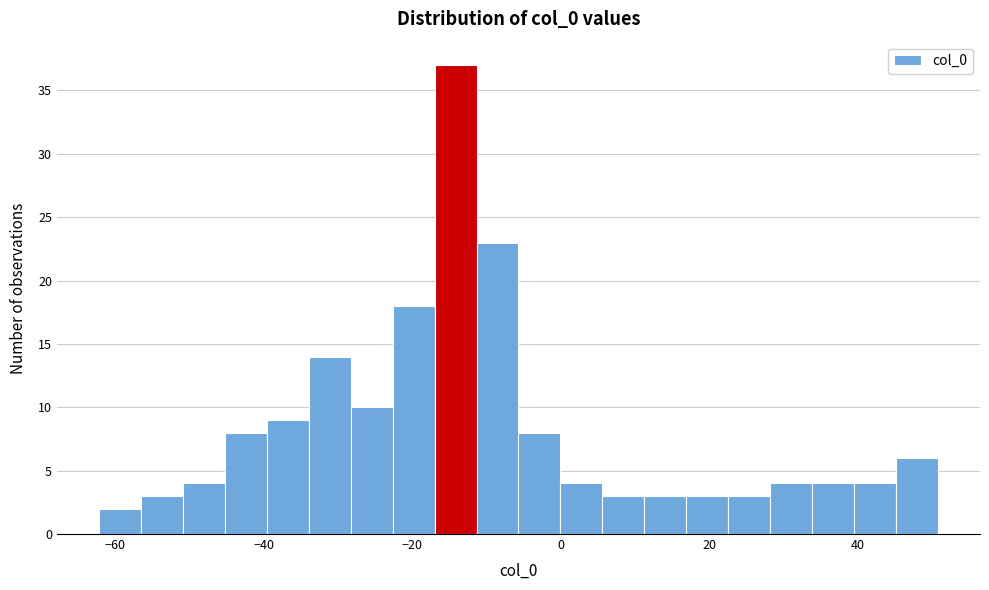

Around what value on the x-axis is the tallest bar? Give the approximate position of its centre, as read against the axis.

-14